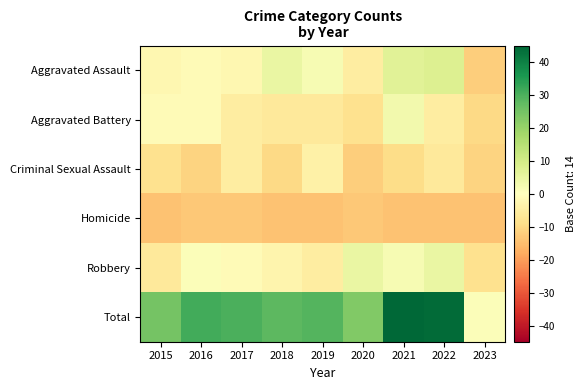

Count the number of categories in the chart.

9